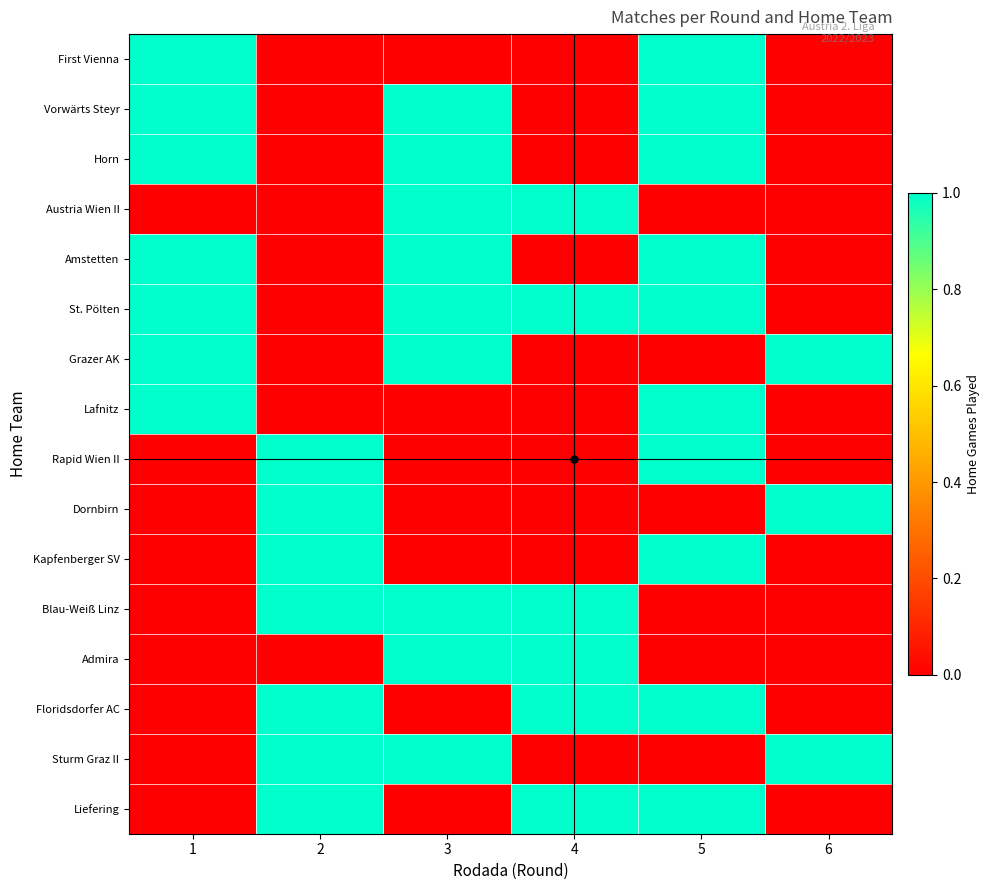

Reading right to left, what are all the values shown in this chart?

First Vienna: 6=0	5=1	4=0	3=0	2=0	1=1
Vorwärts Steyr: 6=0	5=1	4=0	3=1	2=0	1=1
Horn: 6=0	5=1	4=0	3=1	2=0	1=1
Austria Wien II: 6=0	5=0	4=1	3=1	2=0	1=0
Amstetten: 6=0	5=1	4=0	3=1	2=0	1=1
St. Pölten: 6=0	5=1	4=1	3=1	2=0	1=1
Grazer AK: 6=1	5=0	4=0	3=1	2=0	1=1
Lafnitz: 6=0	5=1	4=0	3=0	2=0	1=1
Rapid Wien II: 6=0	5=1	4=0	3=0	2=1	1=0
Dornbirn: 6=1	5=0	4=0	3=0	2=1	1=0
Kapfenberger SV: 6=0	5=1	4=0	3=0	2=1	1=0
Blau-Weiß Linz: 6=0	5=0	4=1	3=1	2=1	1=0
Admira: 6=0	5=0	4=1	3=1	2=0	1=0
Floridsdorfer AC: 6=0	5=1	4=1	3=0	2=1	1=0
Sturm Graz II: 6=1	5=0	4=0	3=1	2=1	1=0
Liefering: 6=0	5=1	4=1	3=0	2=1	1=0